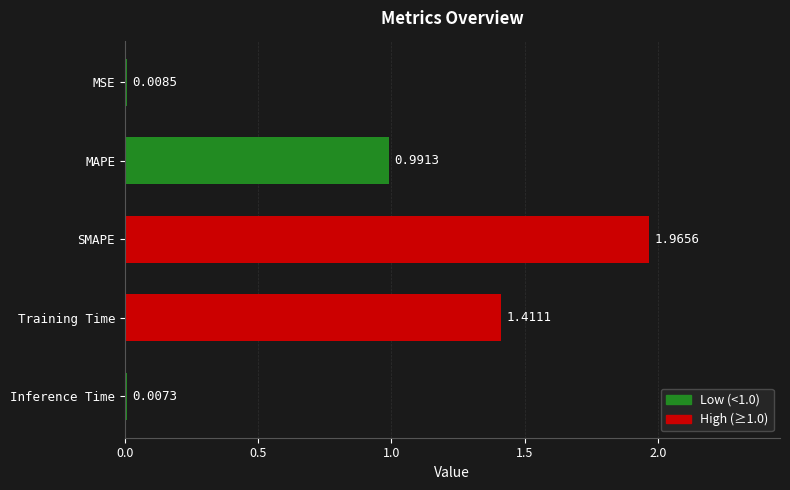

What is the average value?

0.9